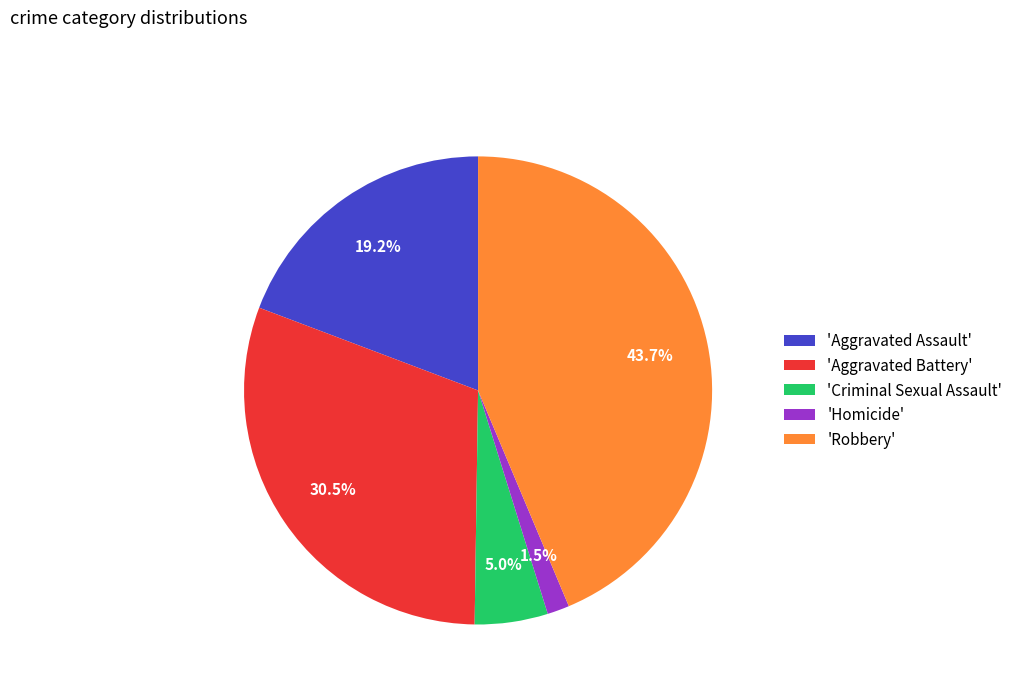

What is the largest slice in the pie chart?

'Robbery'